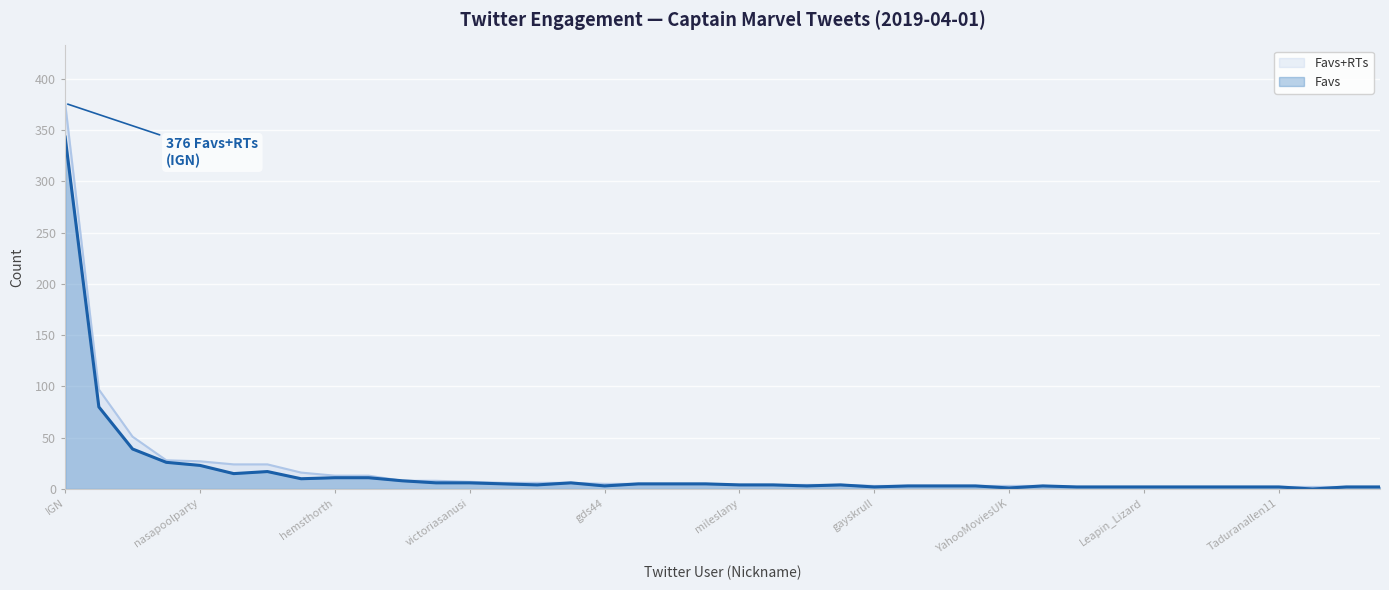

Reading left to right, extract all data points from this chart.

Favs+RTs: IGN=376	SjwSpiderman=97	ComicBookNOW=51	ComicBook=28	nasapoolparty=27	RandomMnky=24	screenrant=24	WhatchacallitPC=16	hemsthorth=13	Raider_Warrior=13	PaulTheHunted=8	hepbvrnn=8	victoriasanusi=7	orbitalcomics=6	MrDaveBeaty=6	JosueR1011=6	gds44=5	NbreckEdit=5	moviesandcats=5	BleedingFool=5	mileslany=4	kottke=4	sandeep36858=4	thanksic=4	gayskrull=3	EarsToTheMagic=3	RancidWoo=3	BamaWriter=3	YahooMoviesUK=3	Nighttek=3	johndalton=2	sapphicblunt=2	Leapin_Lizard=2	its_preyay=2	pinklenci=2	itsMegurun=2	Taduranallen11=2	toptennaija=2	King_Cain22RL=2	souIdiviided=2
Favs: IGN=343	SjwSpiderman=80	ComicBookNOW=39	ComicBook=26	nasapoolparty=23	RandomMnky=15	screenrant=17	WhatchacallitPC=10	hemsthorth=11	Raider_Warrior=11	PaulTheHunted=8	hepbvrnn=6	victoriasanusi=6	orbitalcomics=5	MrDaveBeaty=4	JosueR1011=6	gds44=3	NbreckEdit=5	moviesandcats=5	BleedingFool=5	mileslany=4	kottke=4	sandeep36858=3	thanksic=4	gayskrull=2	EarsToTheMagic=3	RancidWoo=3	BamaWriter=3	YahooMoviesUK=1	Nighttek=3	johndalton=2	sapphicblunt=2	Leapin_Lizard=2	its_preyay=2	pinklenci=2	itsMegurun=2	Taduranallen11=2	toptennaija=0	King_Cain22RL=2	souIdiviided=2